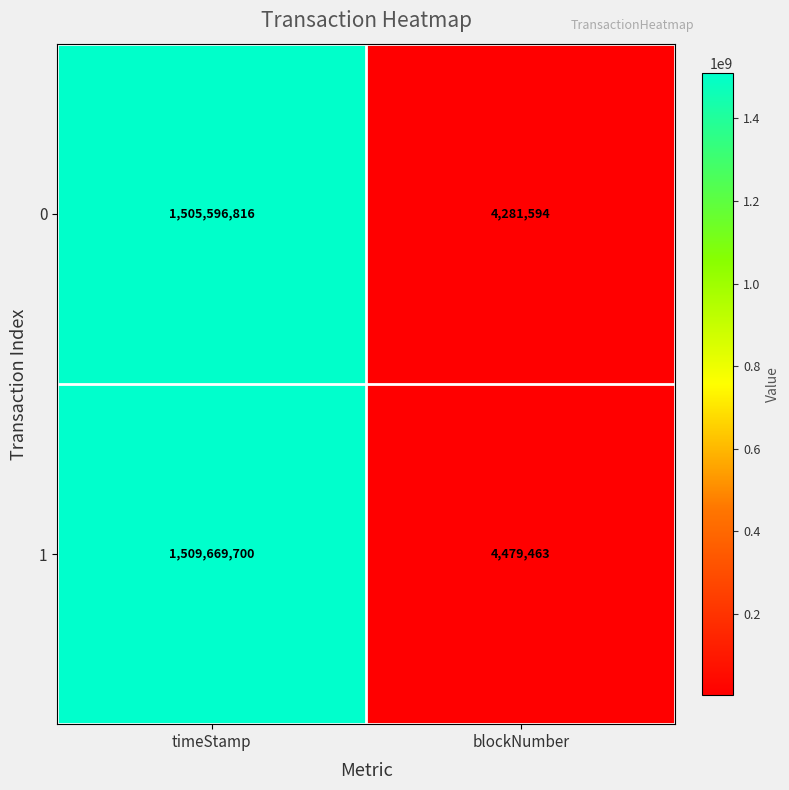

The value of 1 at timeStamp is 1509669700. True or false?

True